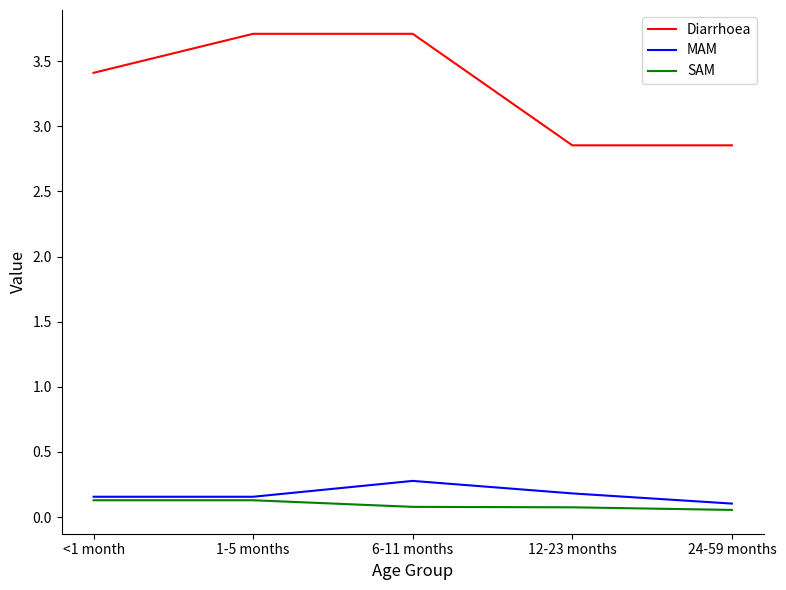

How many lines are shown in the chart?

3